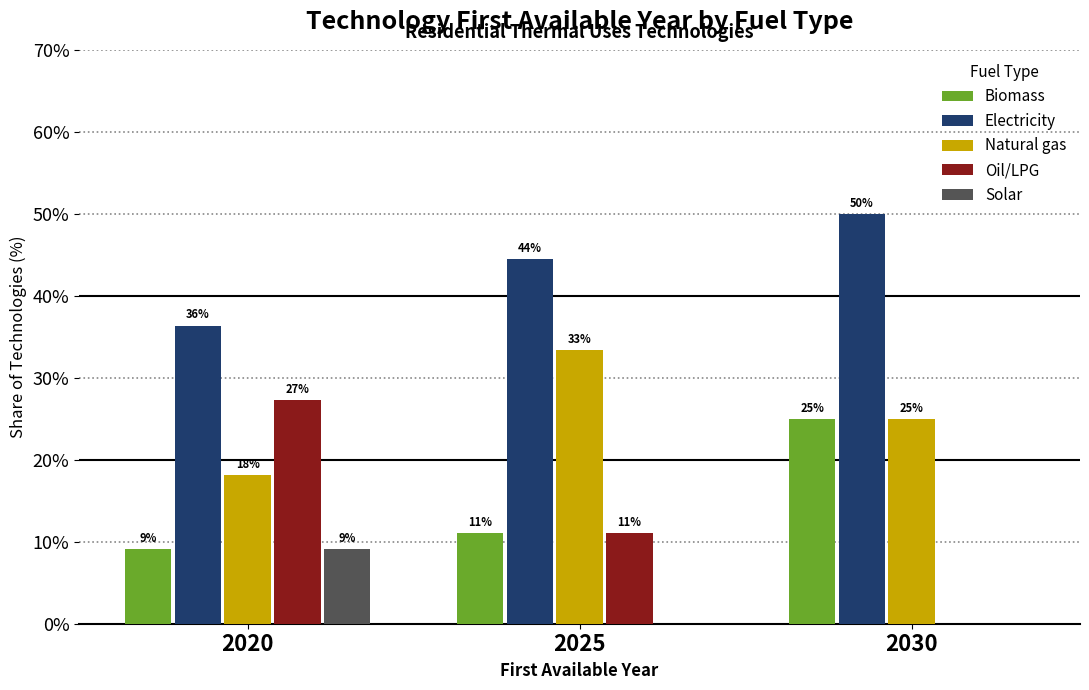

What is the spread (max minus min) of values at 2020?

27.3